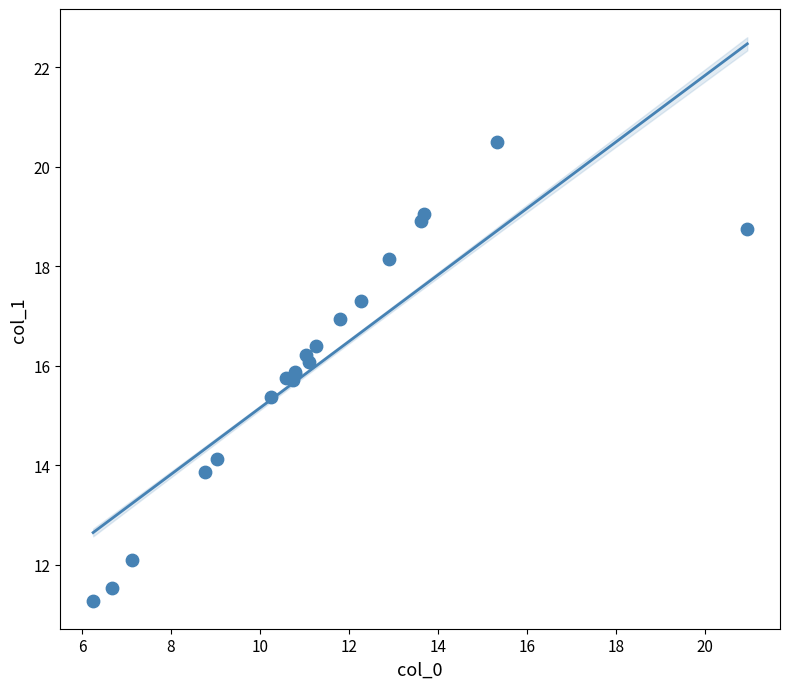

What Y value in the scatter plot is closest to 15?

15.4